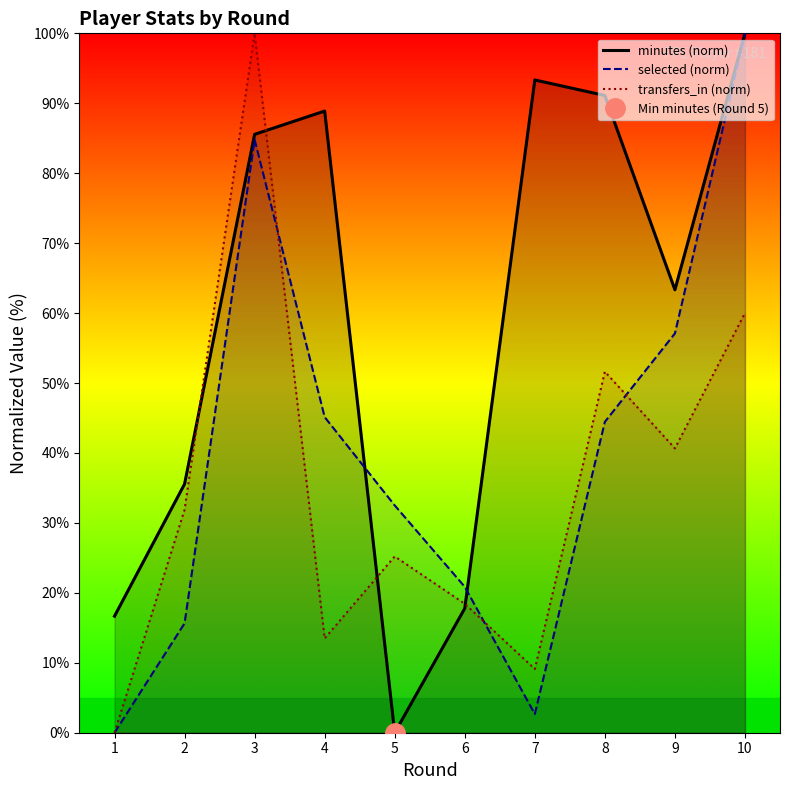

What are all the series names shown in the legend?

minutes (norm), selected (norm), transfers_in (norm)